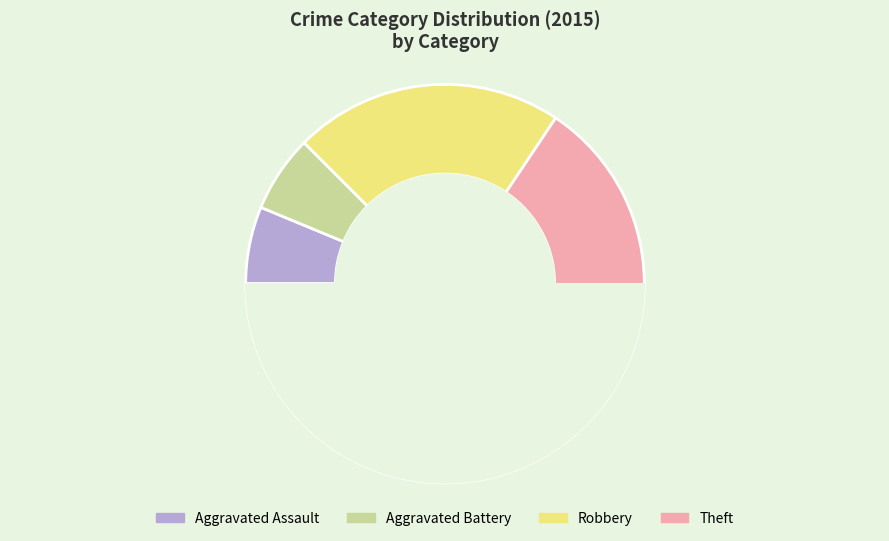

To the nearest percent, what percentage of the pie is Robbery?

22%